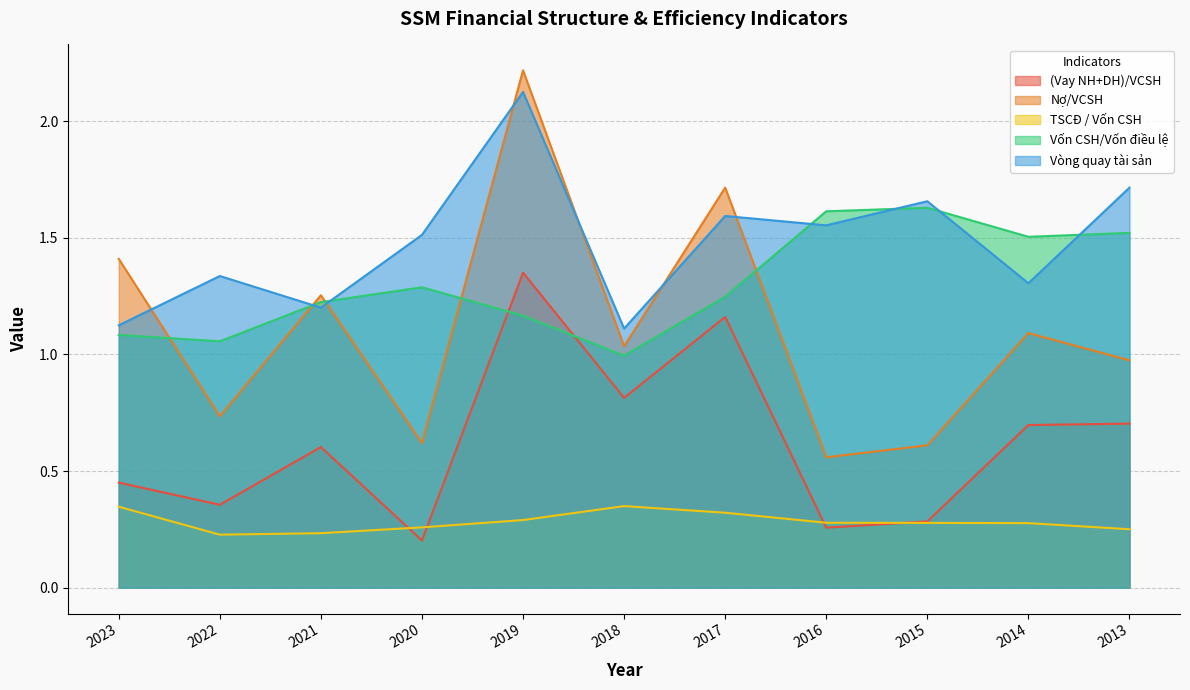

At which category is the sum across all series the highest?

2019